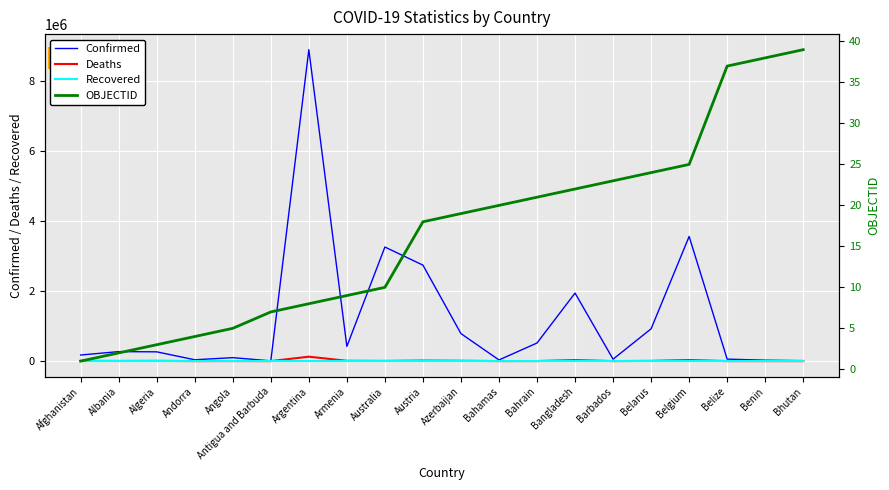

True or false: OBJECTID has more than 1 interior local peaks.

False